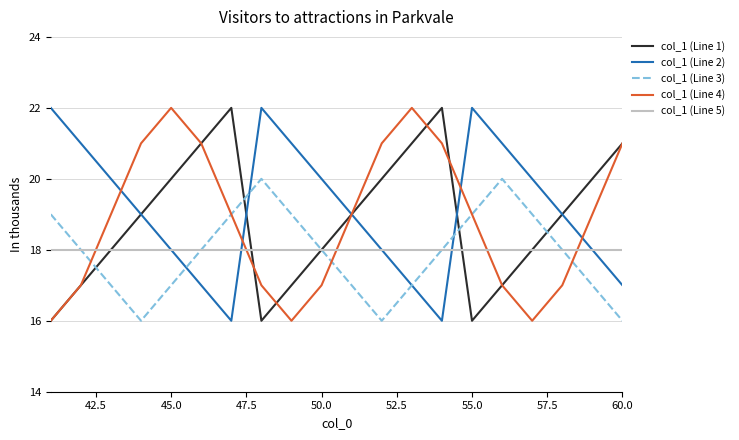

What is the lowest value of the col_1 (Line 4) series?

16